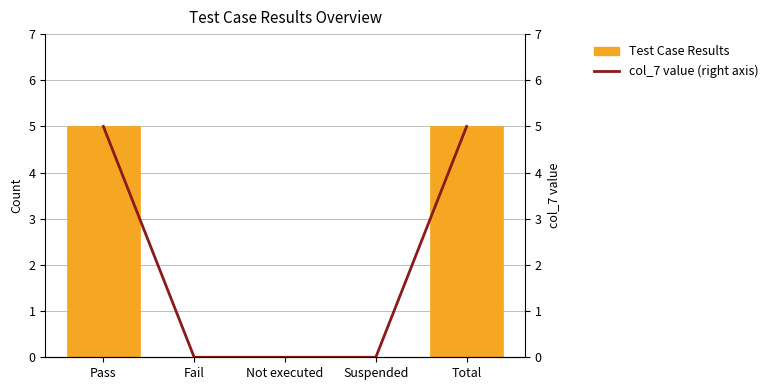

Is it true that Test Case Results equals 5 at Pass?

True